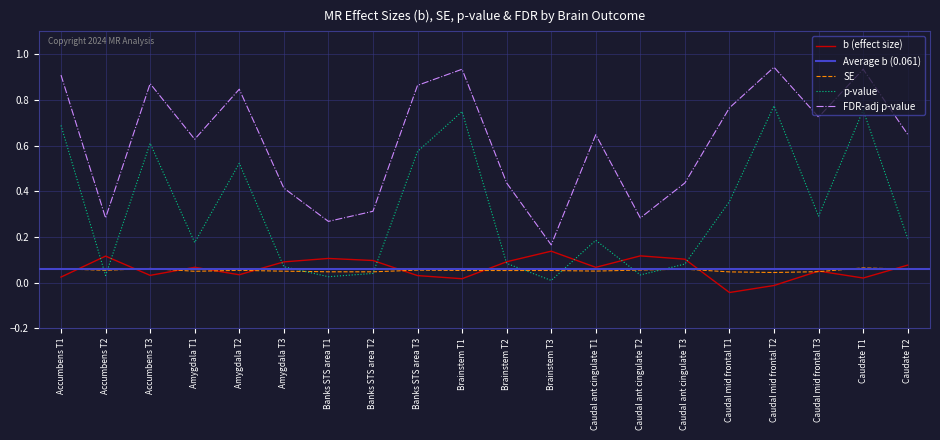

Is the value of SE at Brainstem T1 greater than the value of p-value at Caudal mid frontal T3?

No